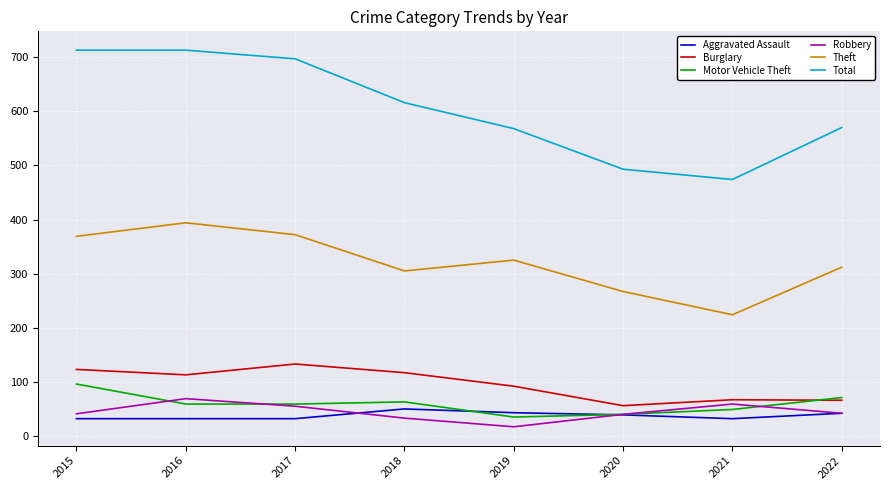

True or false: Aggravated Assault and Theft intersect in this chart.

False